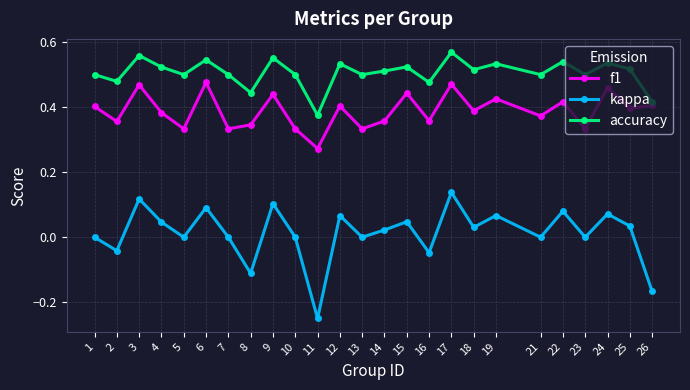

True or false: kappa and accuracy intersect in this chart.

False